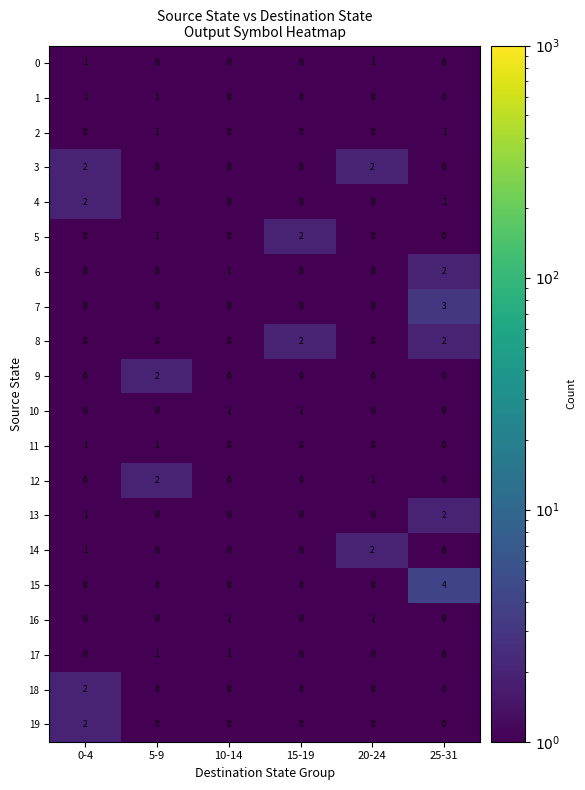

Is it true that 3 equals -1 at 5-9?

False